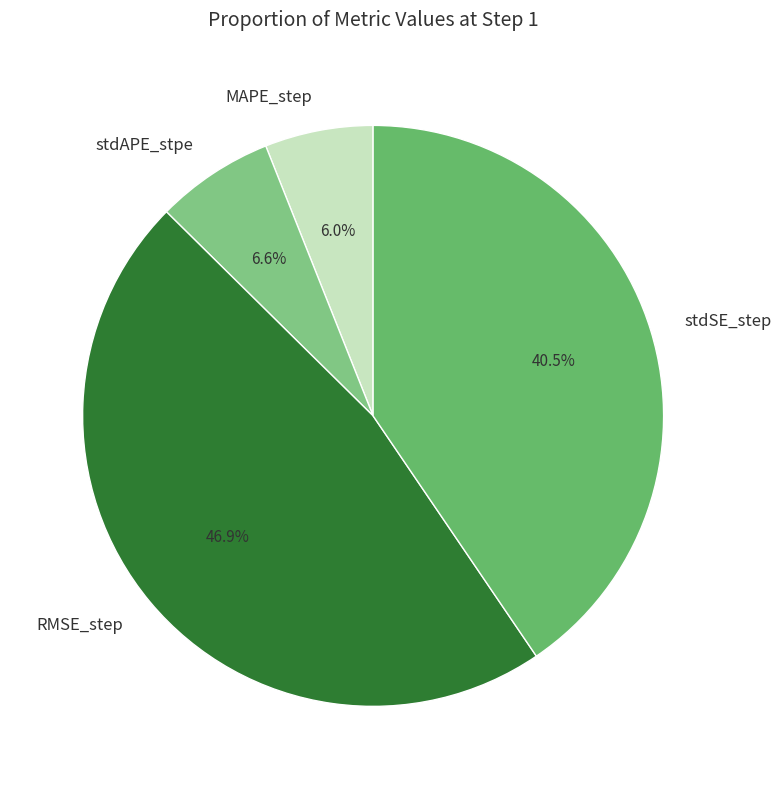

Which has a higher value, MAPE_step or RMSE_step?

RMSE_step